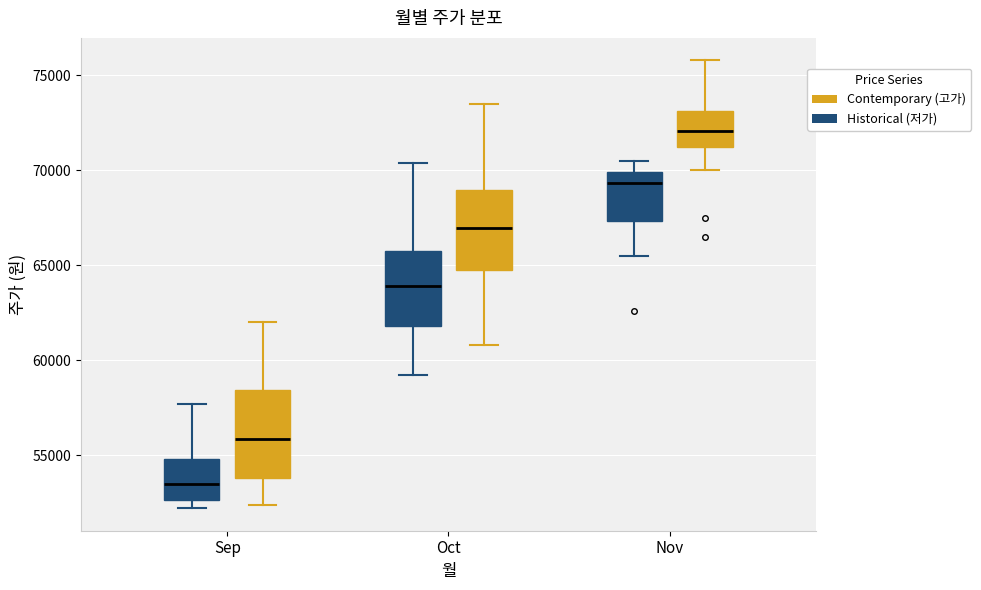

Where does the median line of the box for Sep (Historical (저가)) sit on the y-axis? The values are not printed on the chart, so give them approximately, as read against the axis.

53500